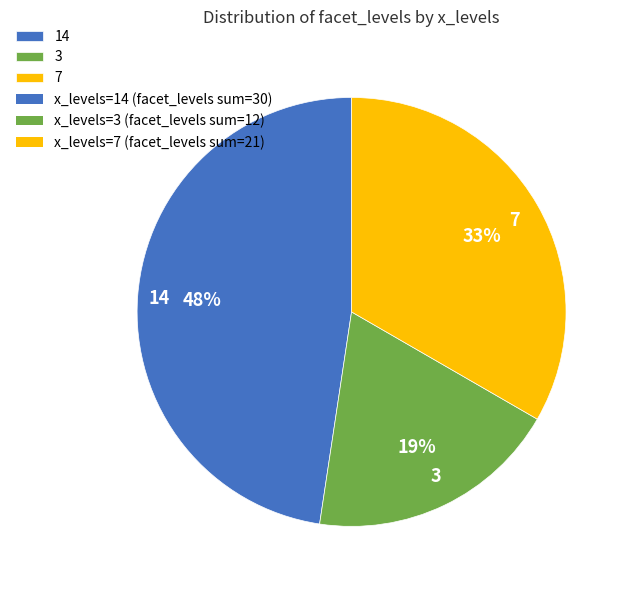

Which category has the biggest portion of the pie?

14